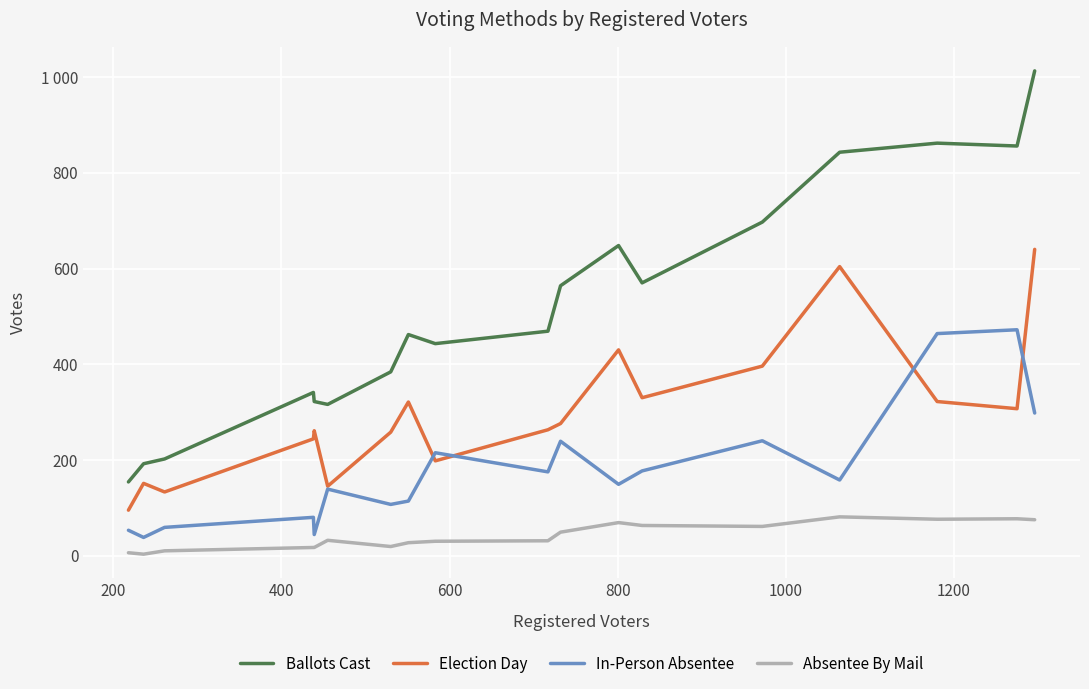

What are all the series names shown in the legend?

Ballots Cast, Election Day, In-Person Absentee, Absentee By Mail